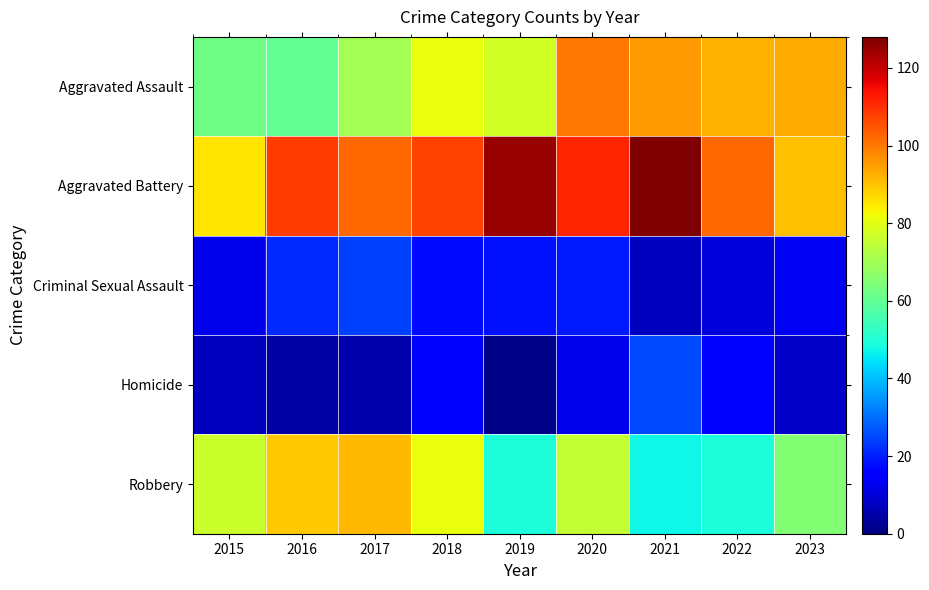

At which category does the chart reach its minimum across all series?

2019